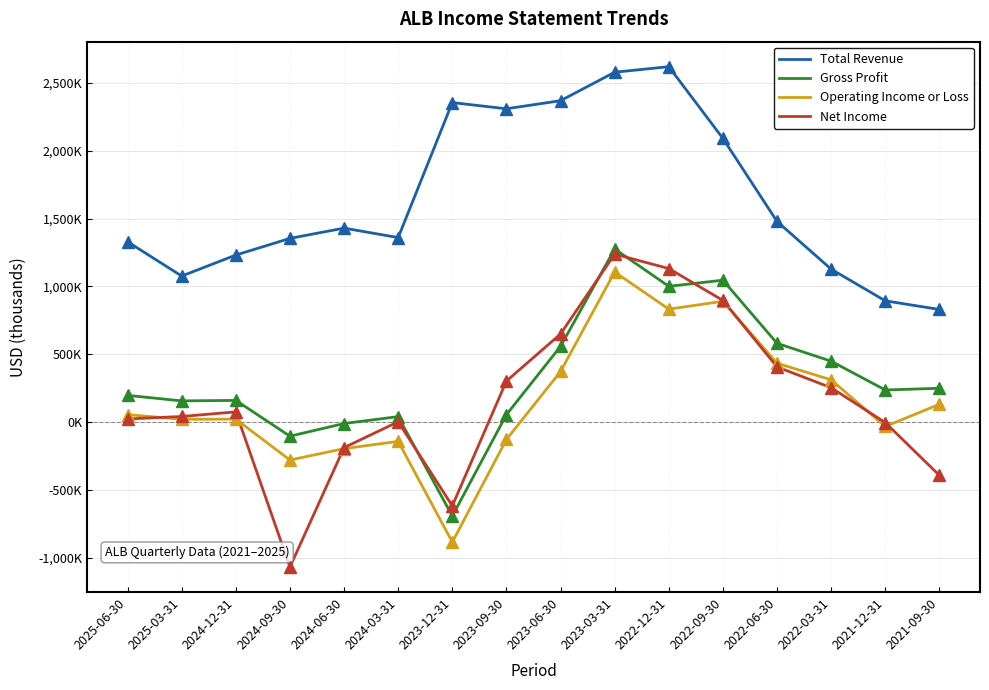

What is the difference between the highest and lowest values at 2024-06-30?

1626300